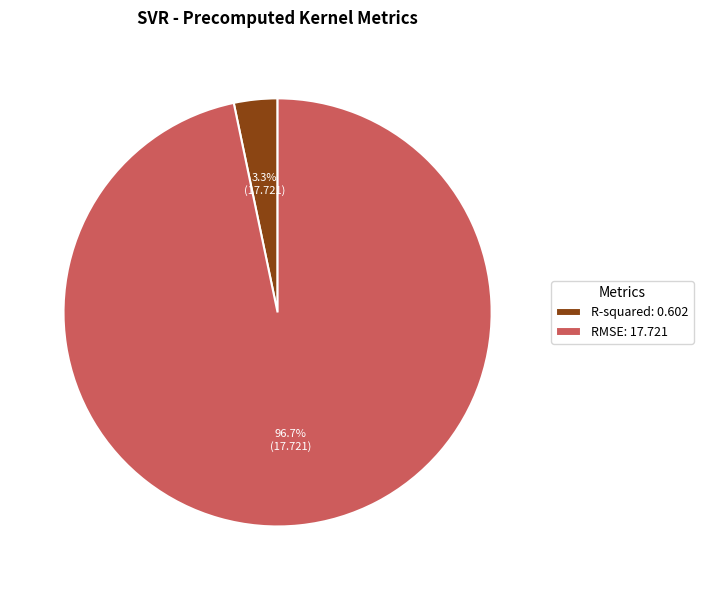

Which has a higher value, R-squared or RMSE?

RMSE